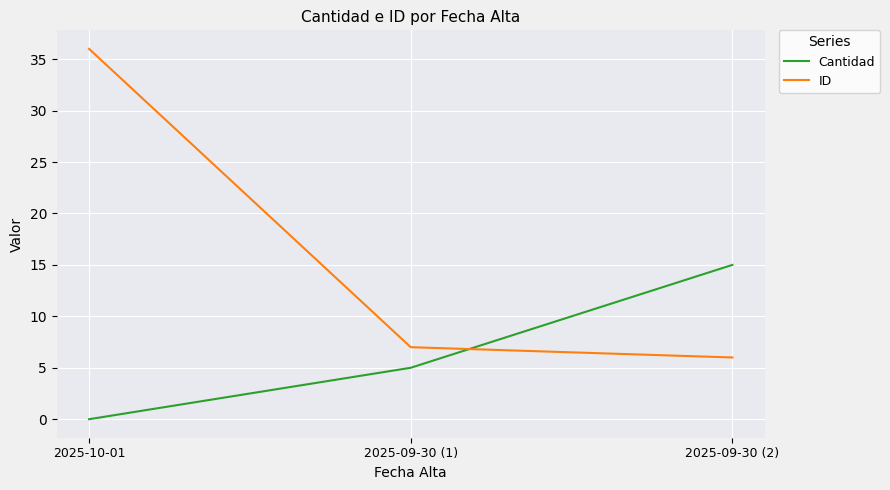

Reading left to right, transcribe all the data shown in this chart.

Cantidad: 2025-10-01=0	2025-09-30 (1)=5	2025-09-30 (2)=15
ID: 2025-10-01=36	2025-09-30 (1)=7	2025-09-30 (2)=6